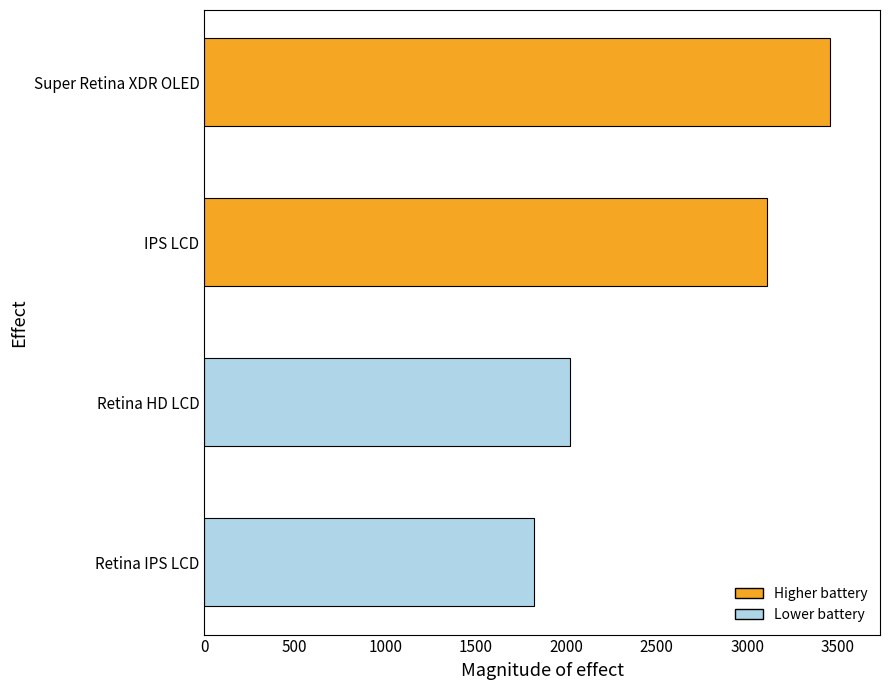

What is the greatest value displayed?

3456.6